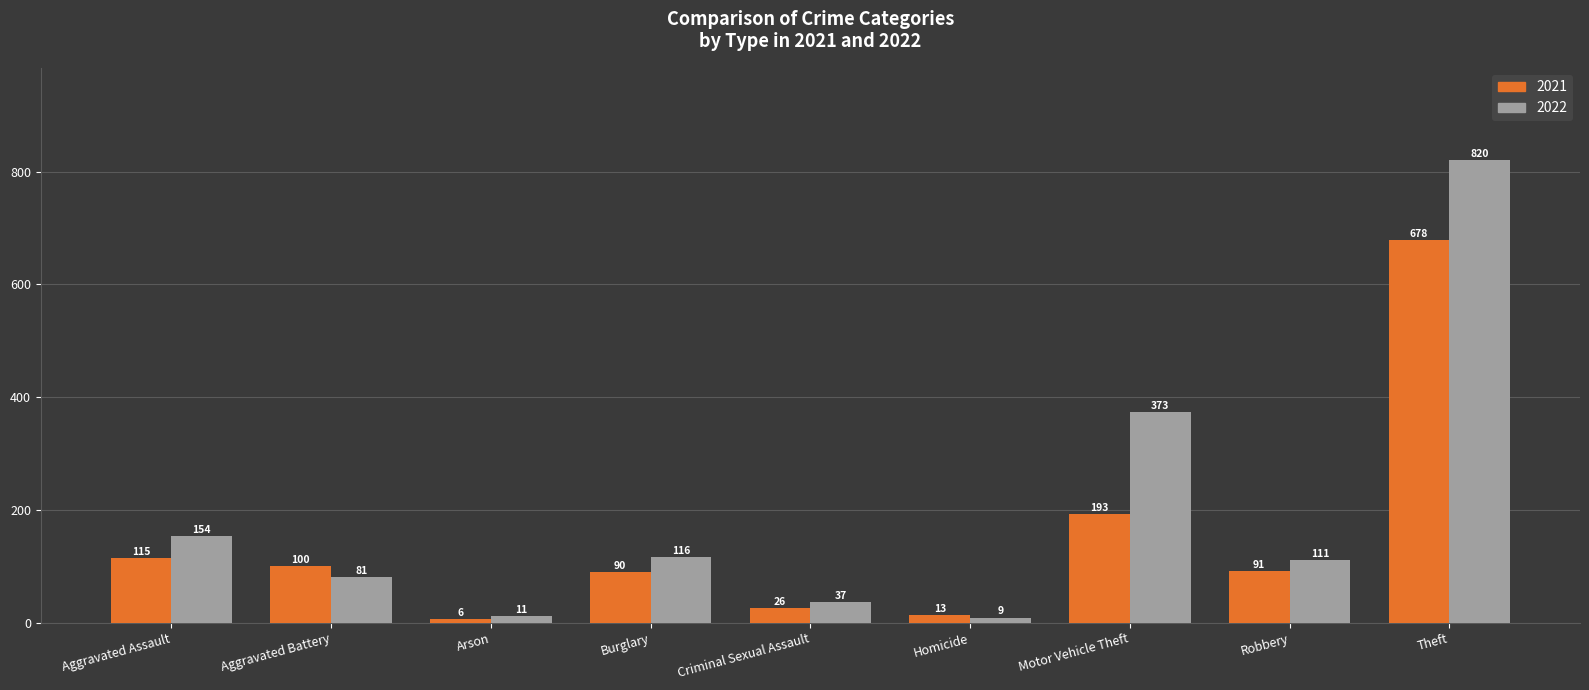

Where is 2022 nearest to the value 414?

Motor Vehicle Theft